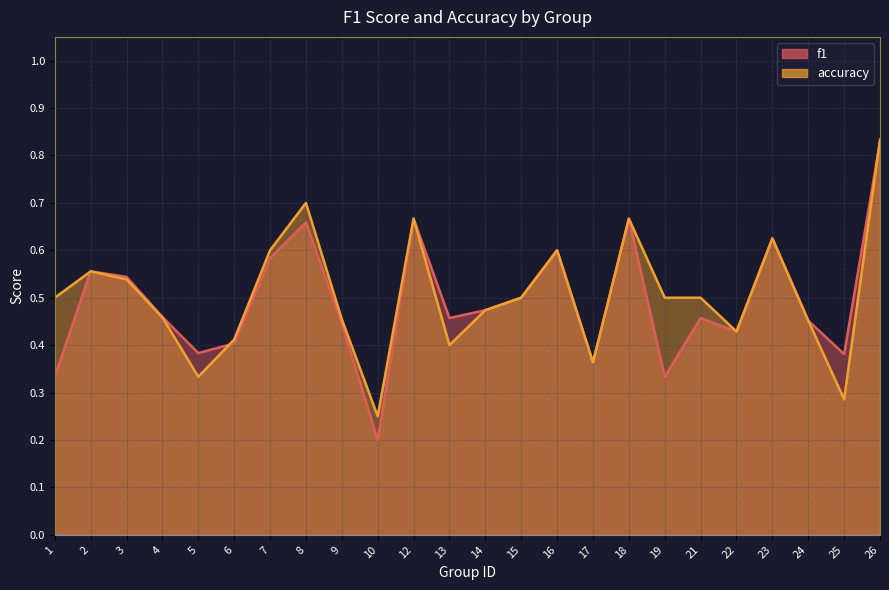

At which category does accuracy reach its first local peak?

2